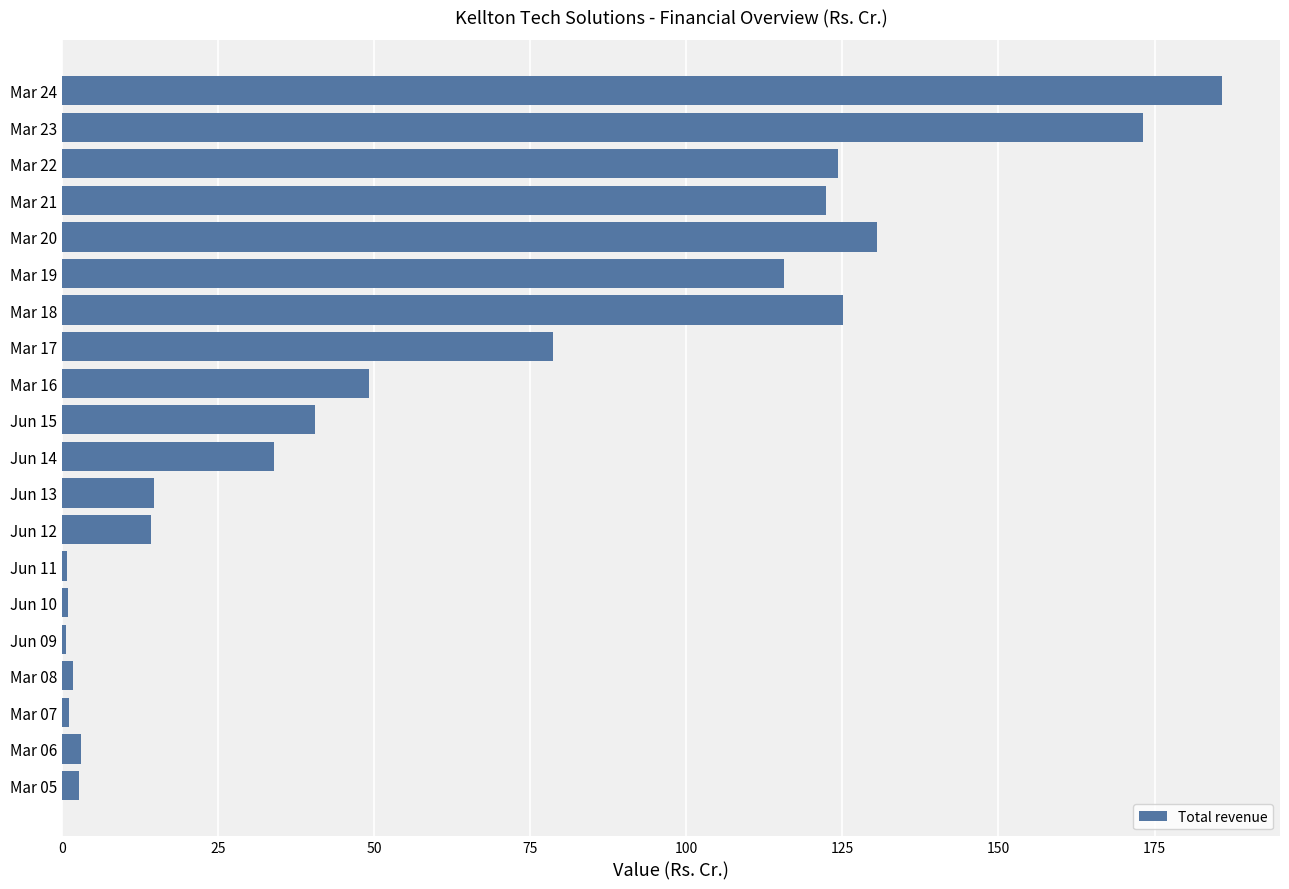

What is the difference between the maximum and second lowest values?

185.1